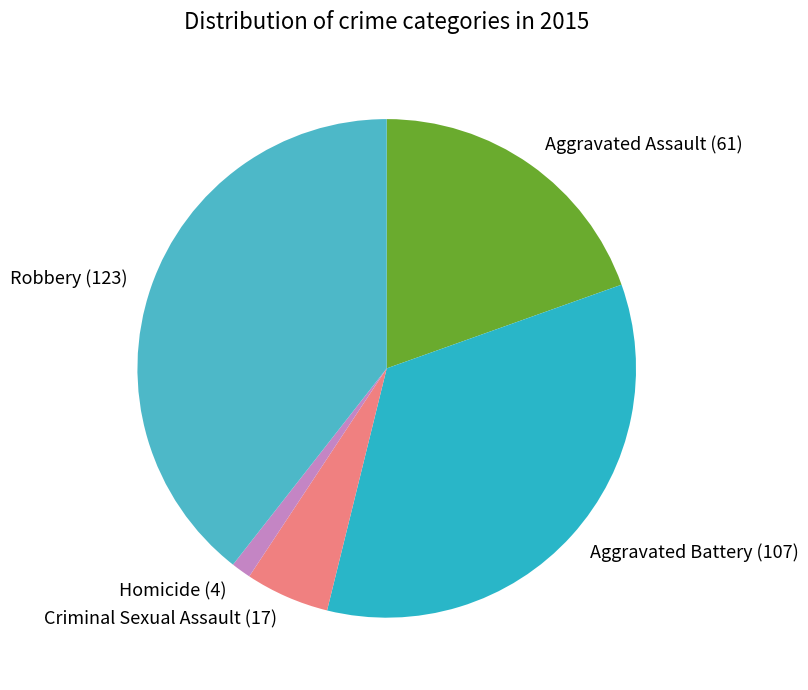

Combined, do Aggravated Battery (107) and Homicide (4) account for over 50%?

No